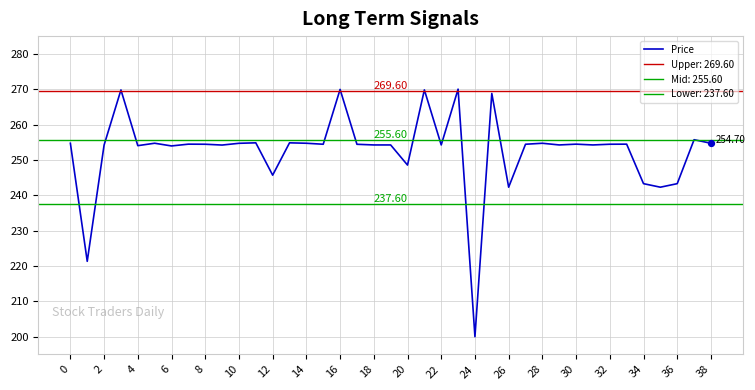

Which has a higher value, 34 or 12?

12